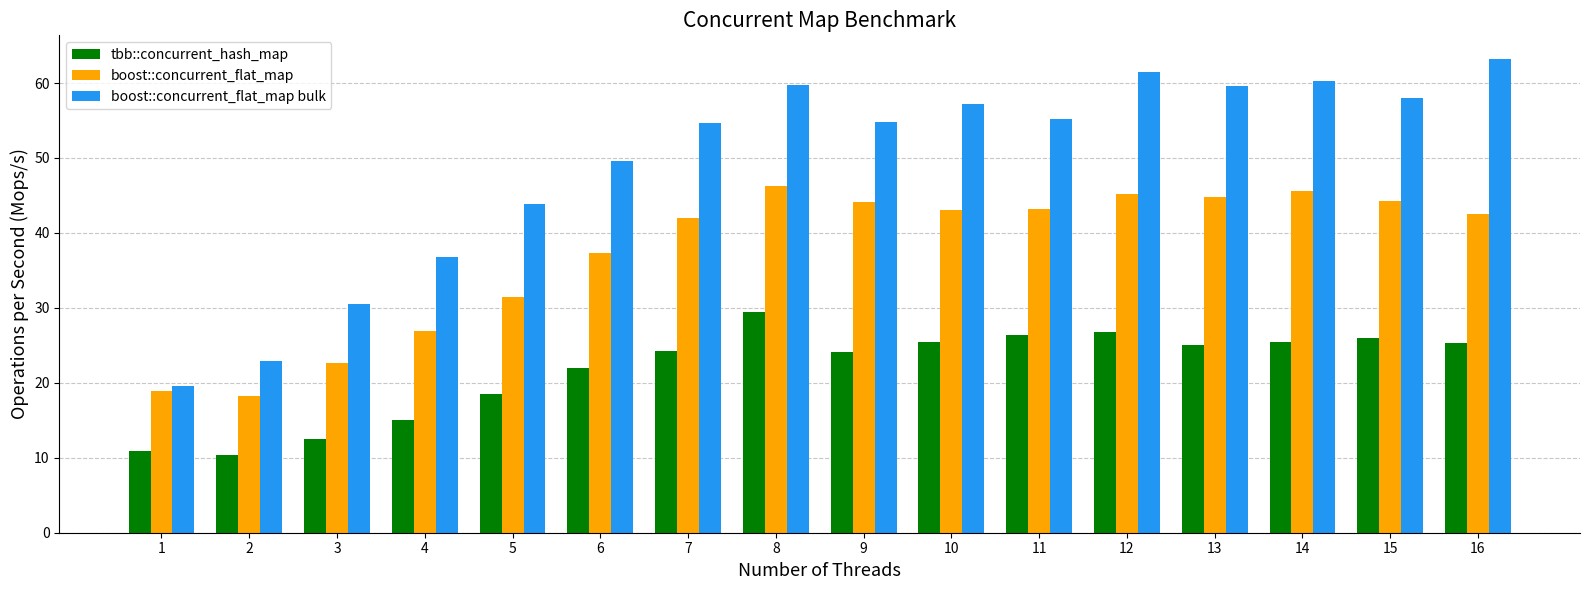

At which label does boost::concurrent_flat_map first exceed 43?

8